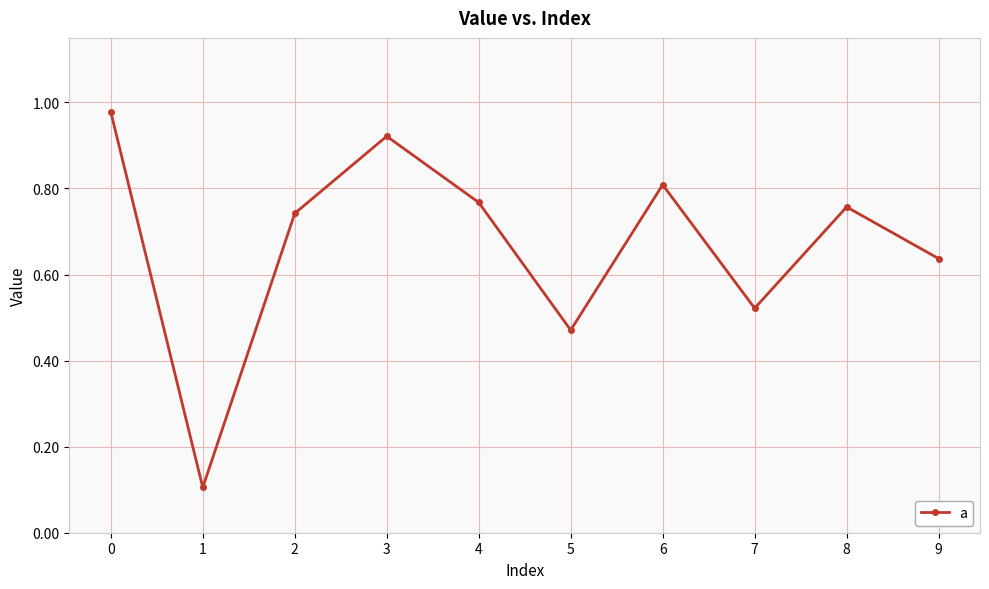

Which has a higher value, 3 or 9?

3